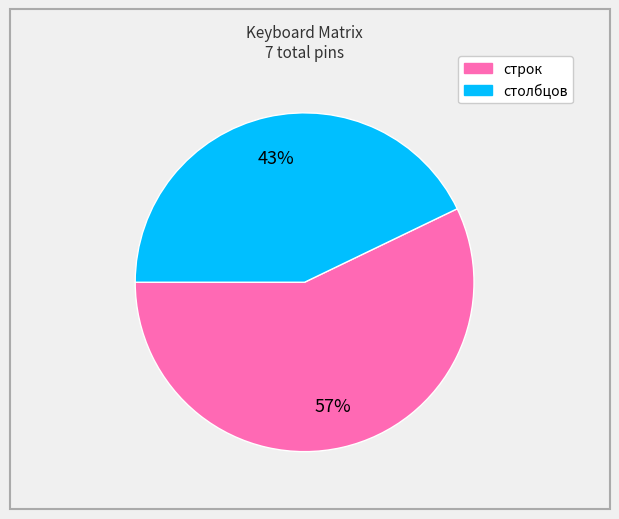

Rank the categories by value from lowest to highest.

столбцов, строк